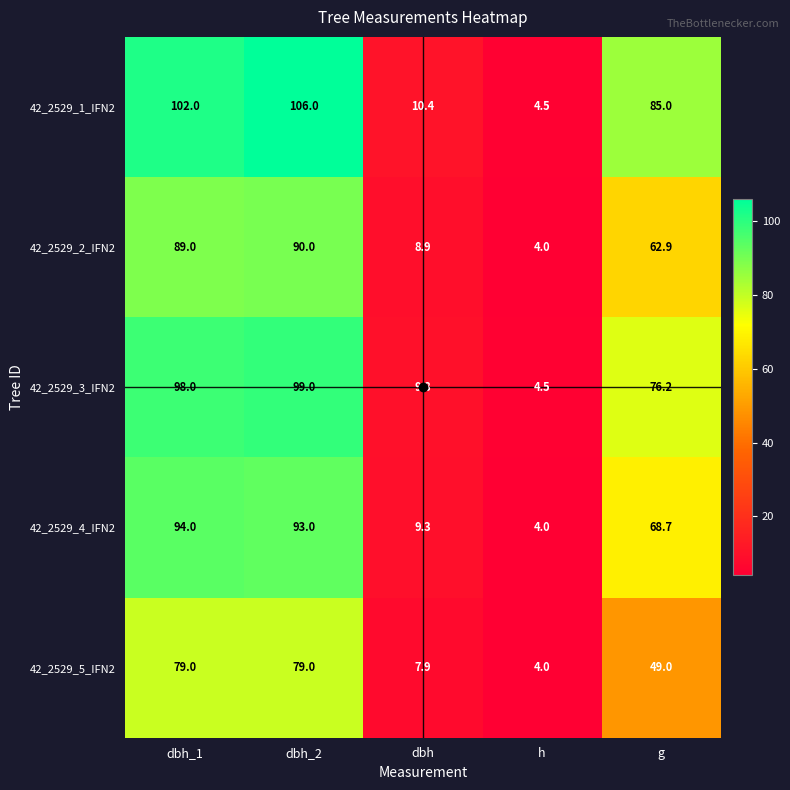

The value of 42_2529_2_IFN2 at g is 62.9. True or false?

True